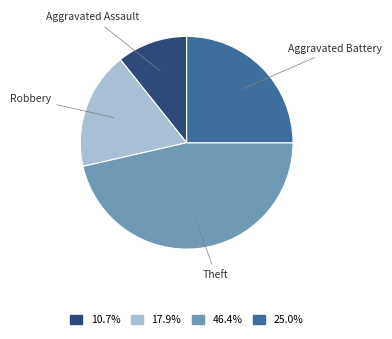

Is there any slice that represents more than half of the pie?

No